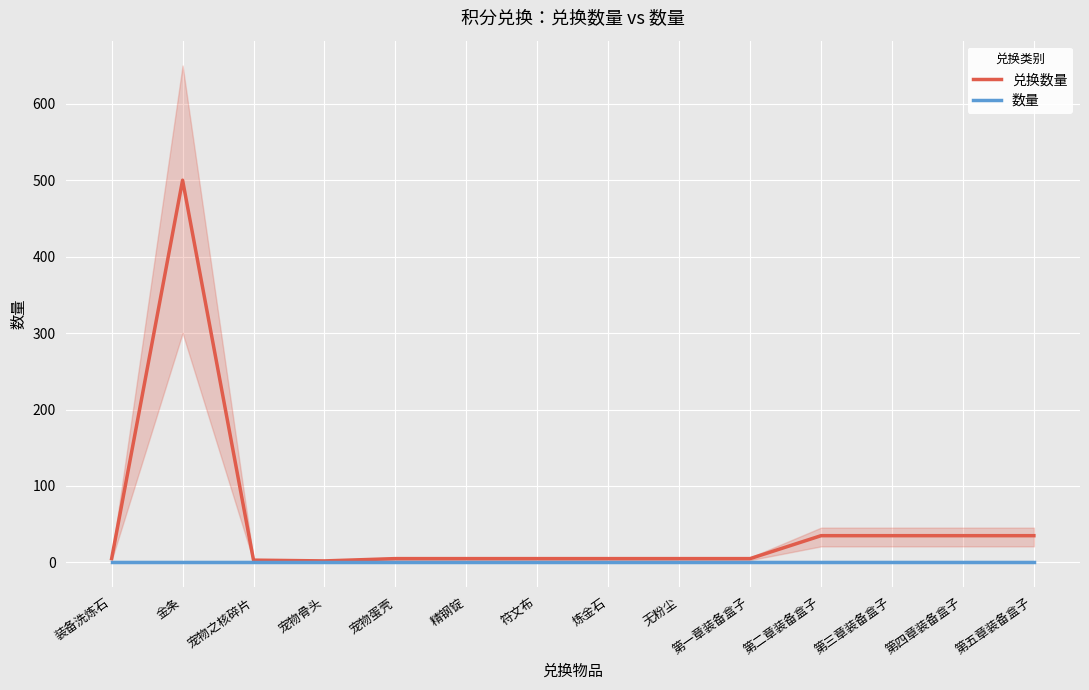

True or false: 数量 and 兑换数量 cross at least once.

False